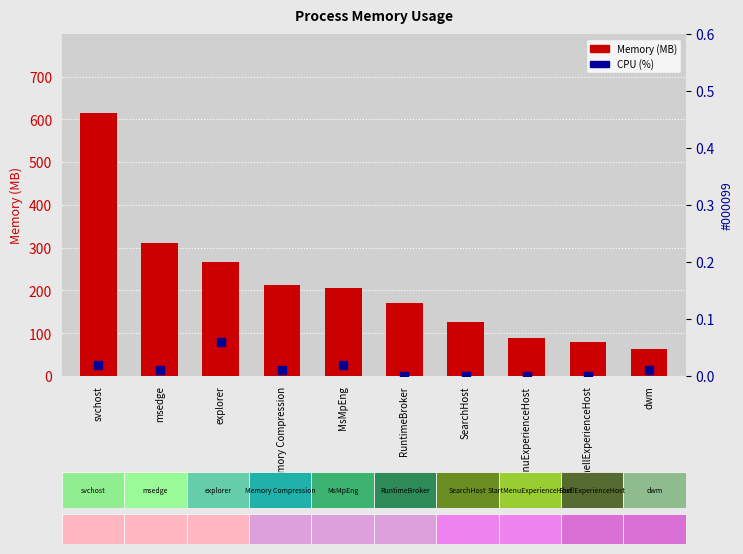

Is the value of CPU (%) at StartMenuExperienceHost greater than the value of Memory (MB) at Memory Compression?

No